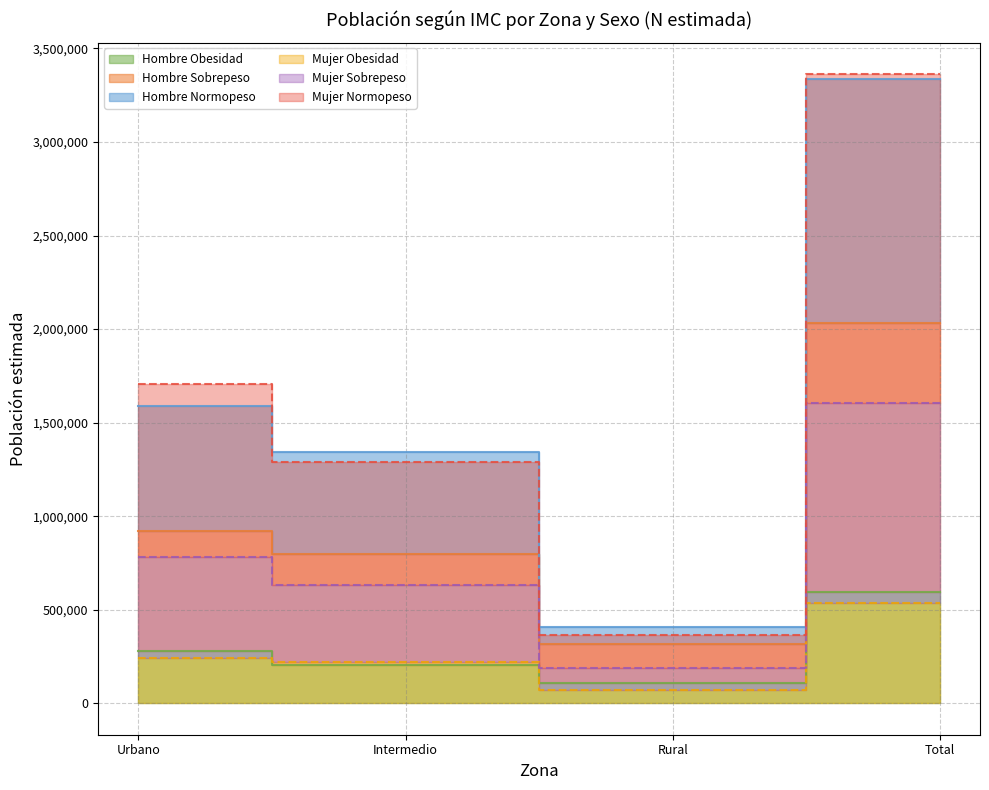

What is the sum of the Mujer_Sobrepeso values at Rural and Intermedio?

1751514